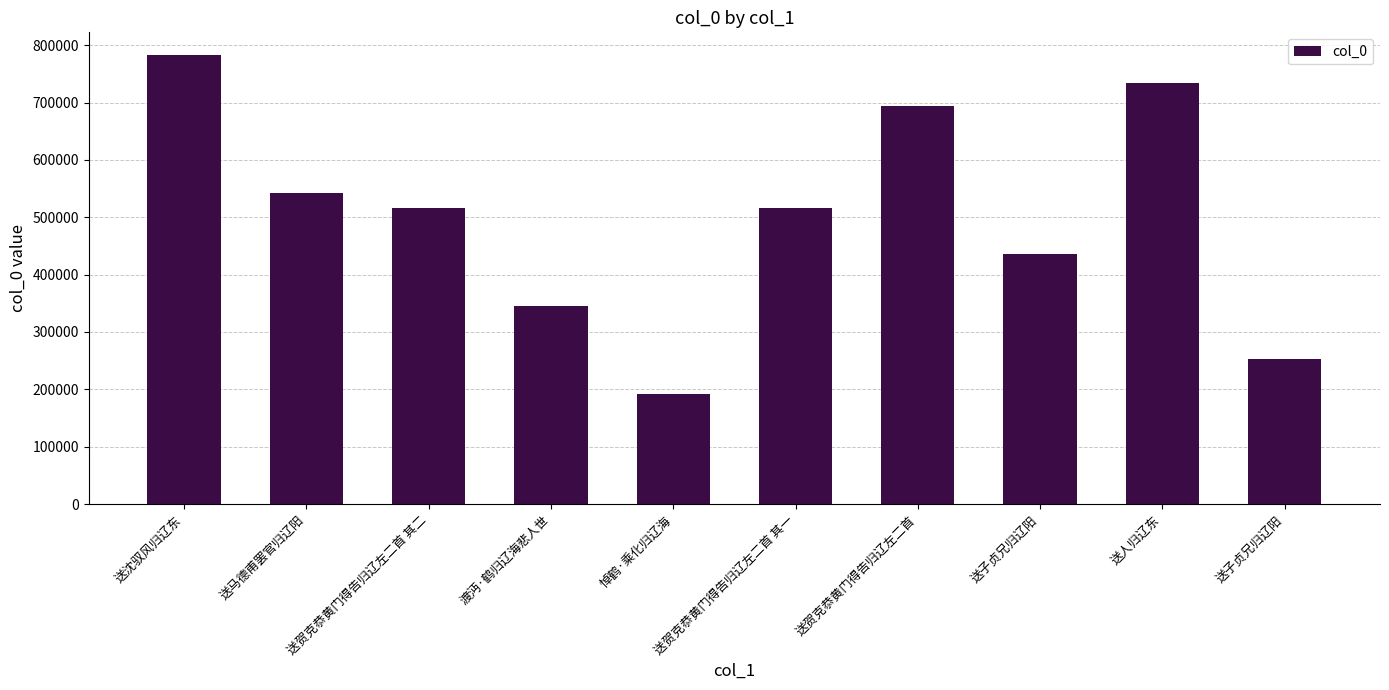

Does the chart contain any negative values?

No